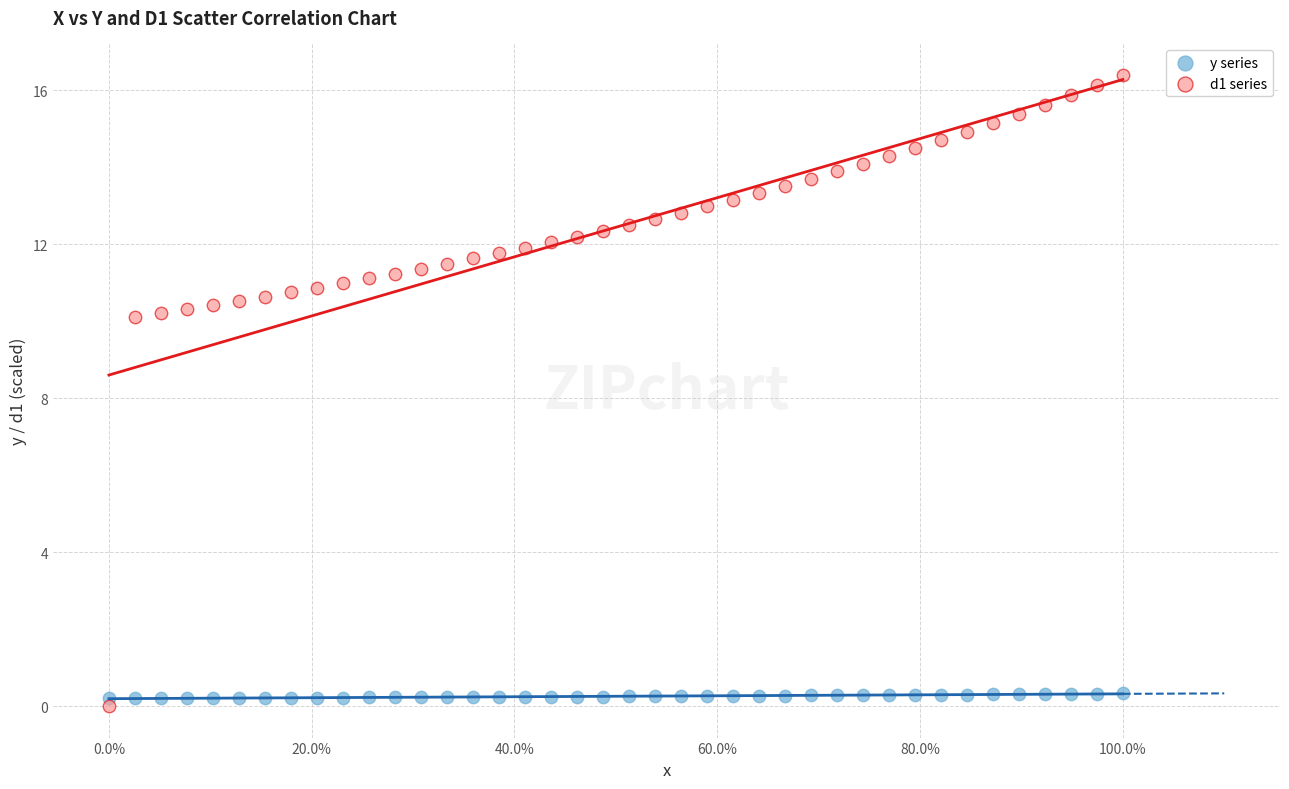

What is the X range (max minus min) for the scatter plot?

1.0